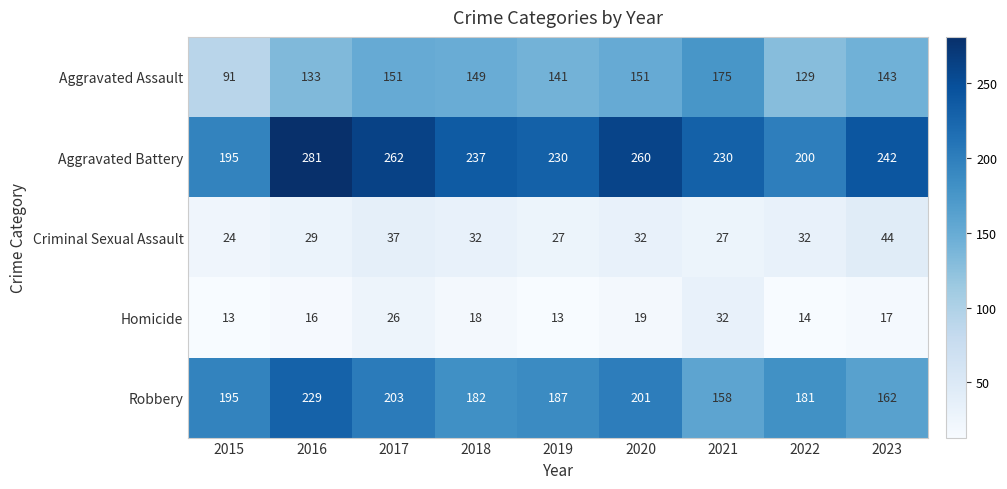

What is the minimum value for Homicide?

13